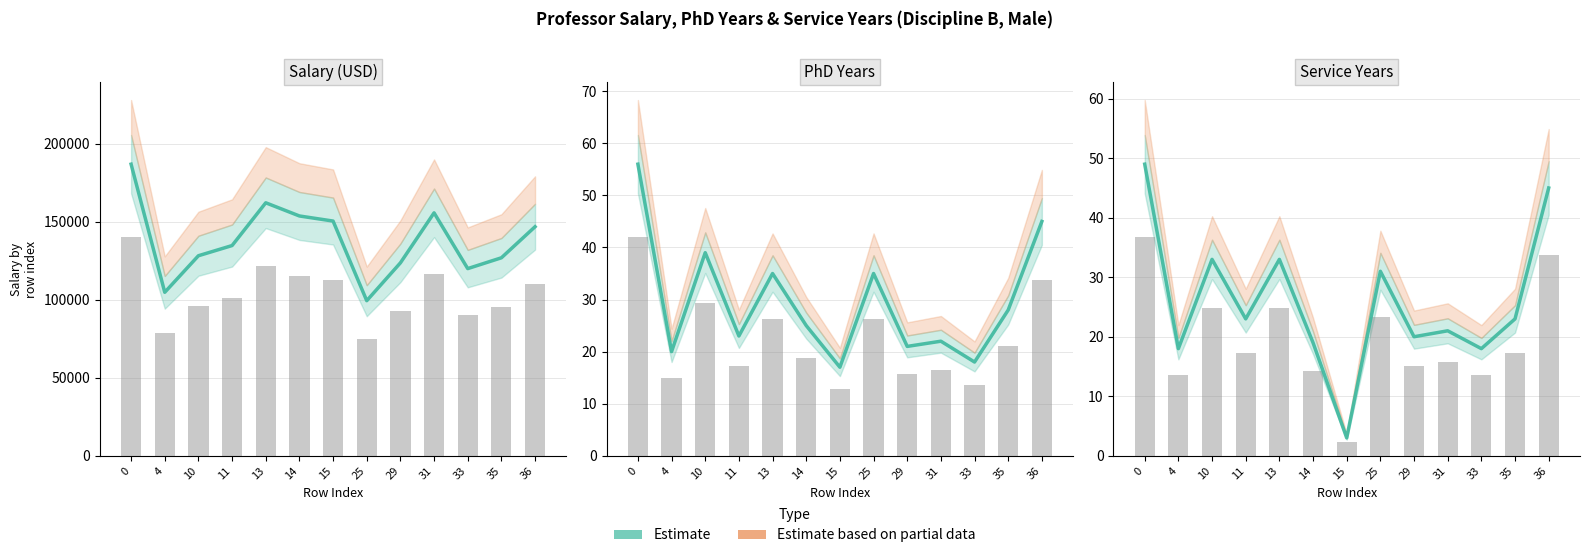

Reading left to right, transcribe all the data shown in this chart.

salary: 186960	104800	128250	134778	162200	153750	150480	99418	123683	155750	120000	126933	146856
phd: 56	20	39	23	35	25	17	35	21	22	18	28	45
service: 49	18	33	23	33	19	3	31	20	21	18	23	45